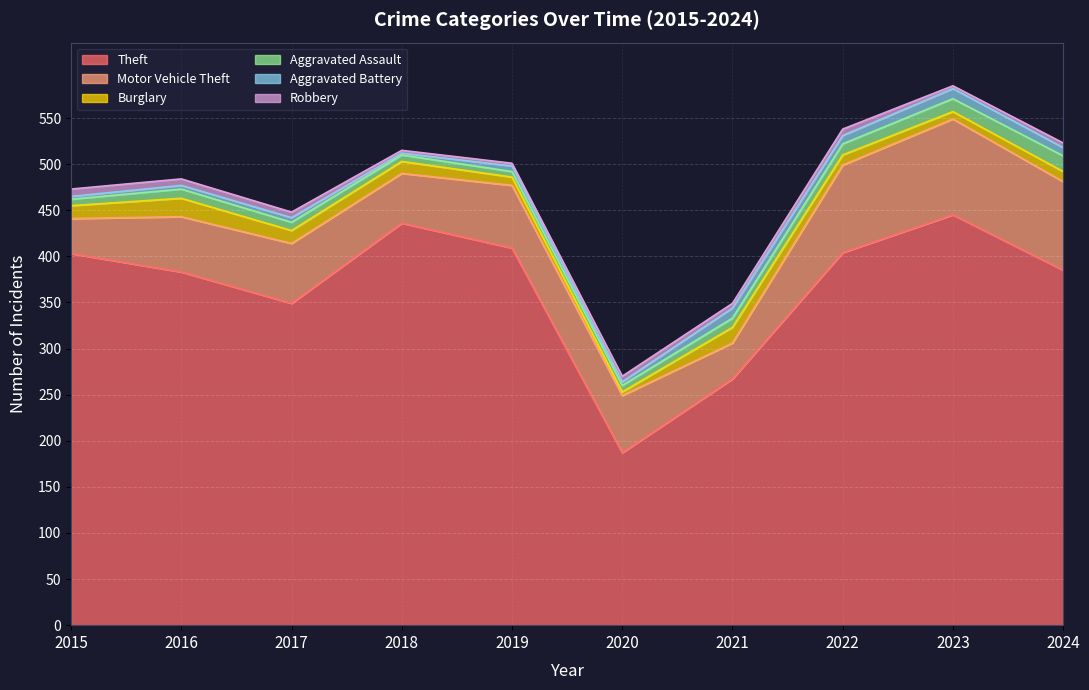

What is the total value across all series at 2018?

515